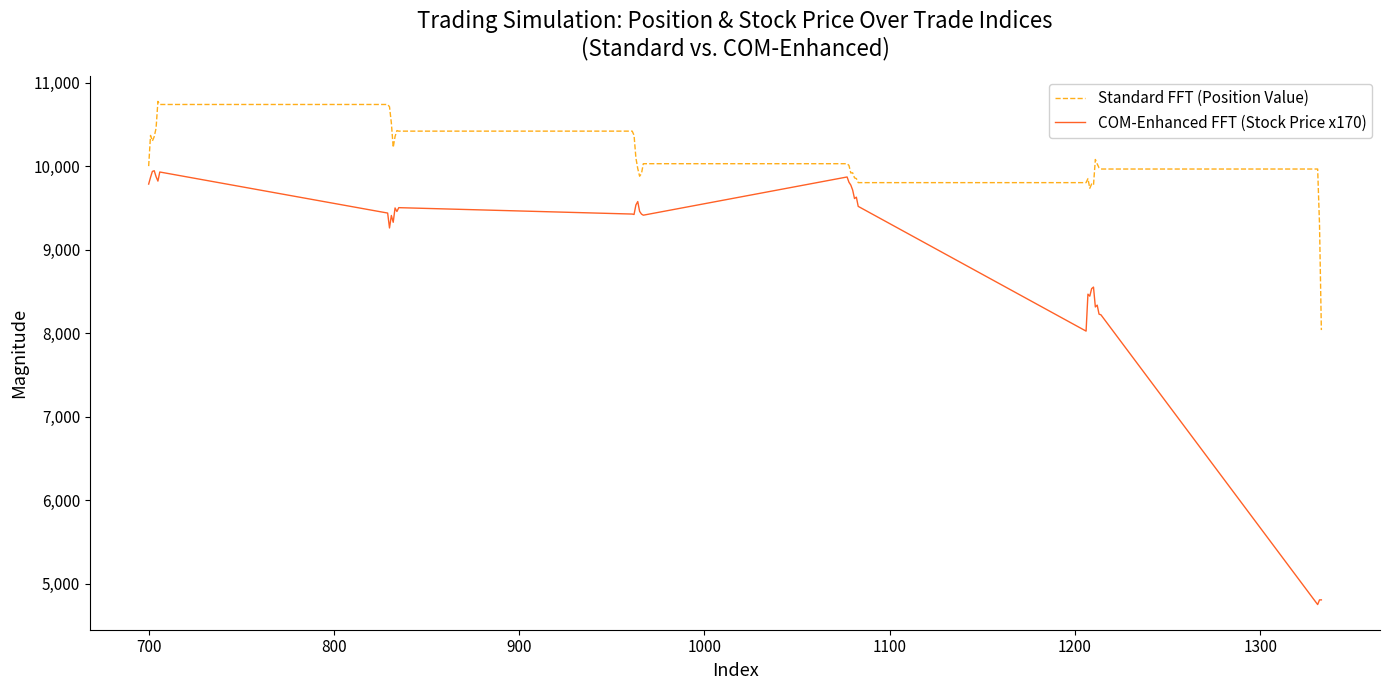

At how many categories does at least one series exceed 5184?

40